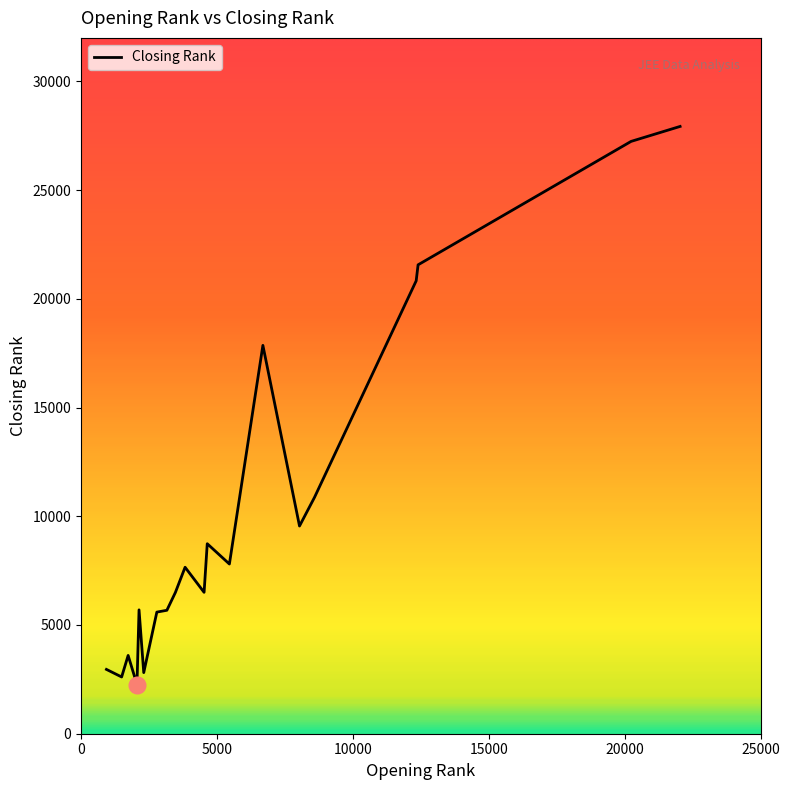

What is the difference between the maximum and minimum values?

25666